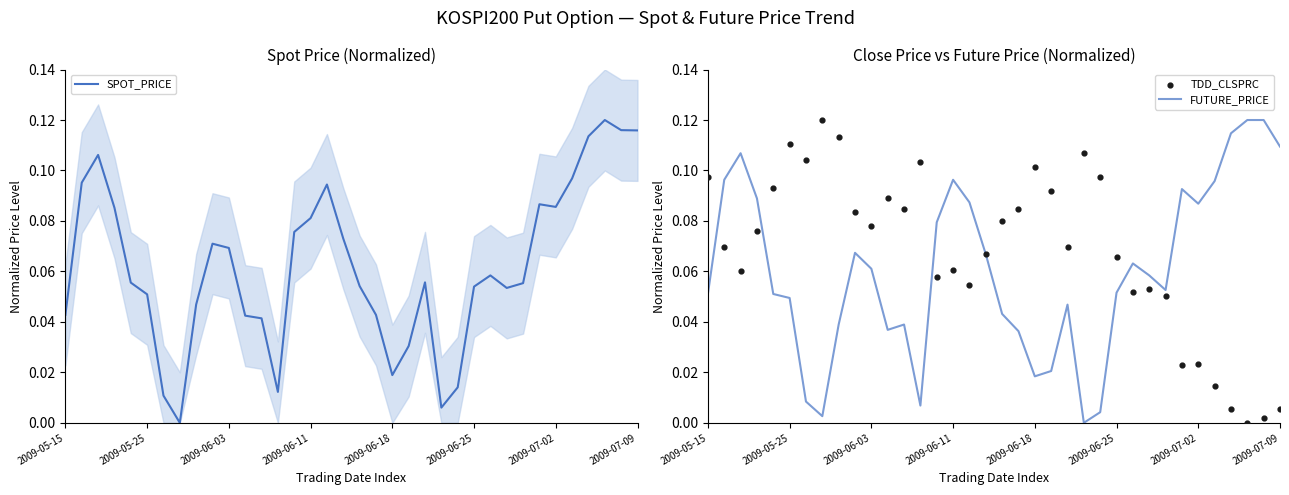

At how many categories does at least one series exceed 0?

36